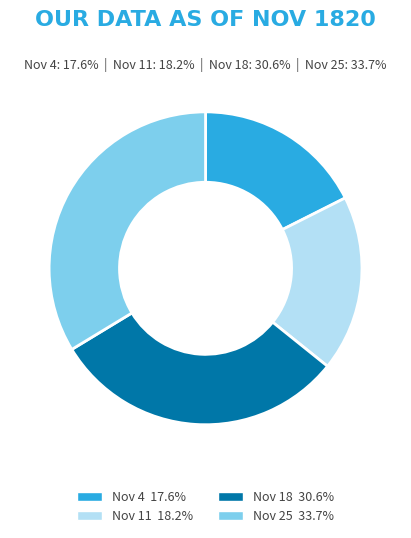

Is there any slice that represents more than half of the pie?

No